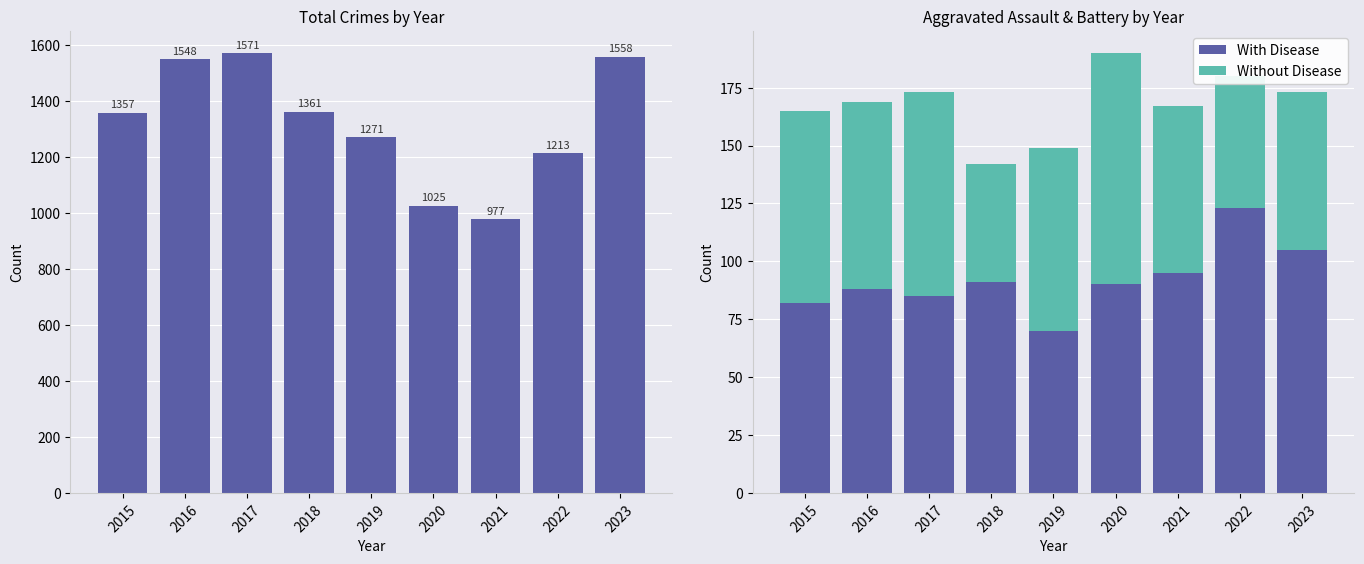

Which series has the largest total across all categories?

Total Crime